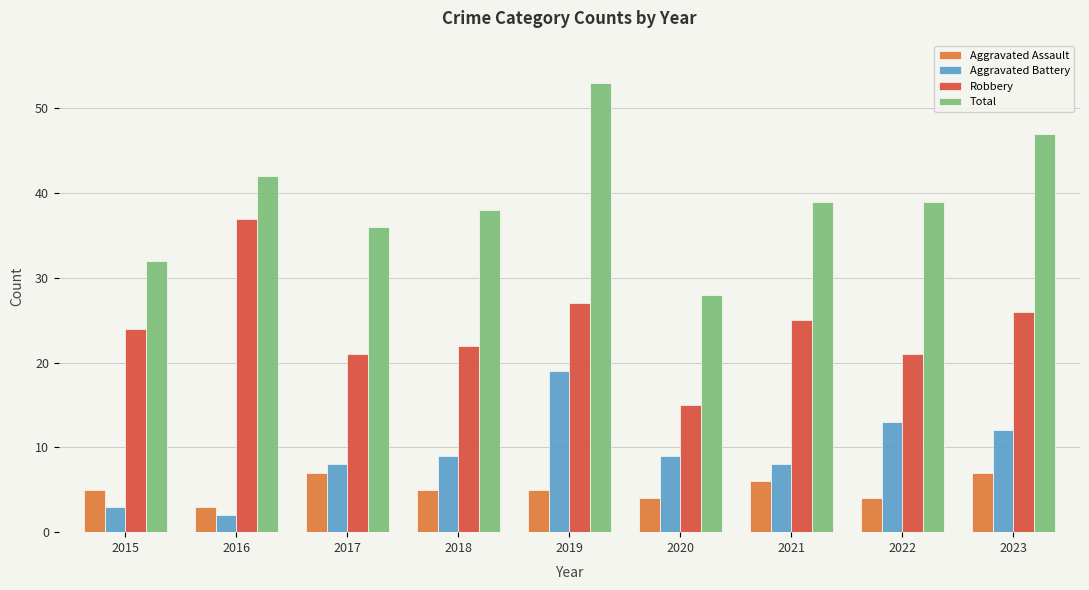

What is the sum of the Aggravated Assault values at 2023 and 2022?

11